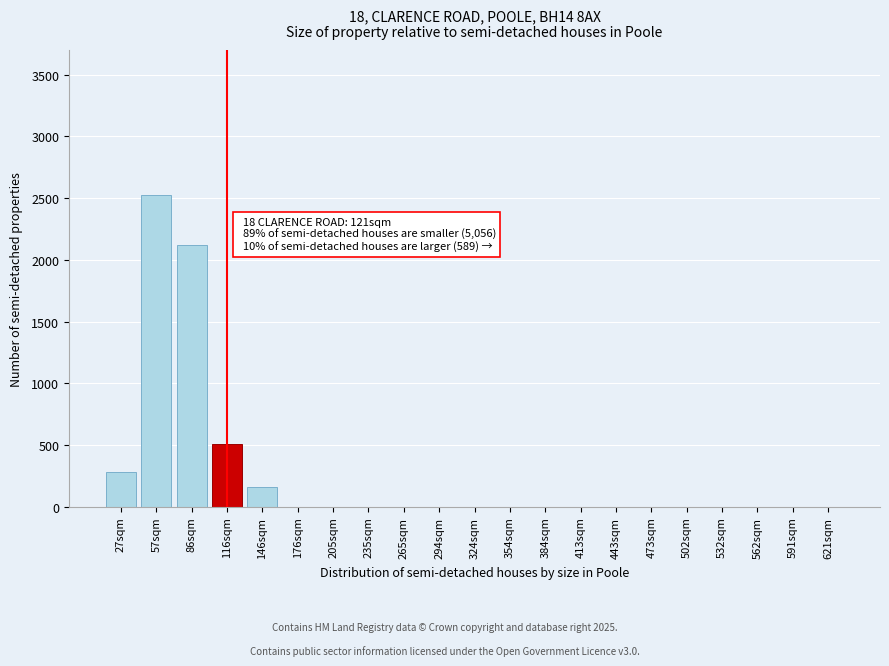

Reading right to left, extract all data points from this chart.

621sqm=0	591sqm=0	562sqm=0	532sqm=0	502sqm=0	473sqm=0	443sqm=0	413sqm=0	384sqm=0	354sqm=0	324sqm=0	294sqm=0	265sqm=0	235sqm=0	205sqm=0	176sqm=0	146sqm=163	116sqm=510	86sqm=2120	57sqm=2528	27sqm=283